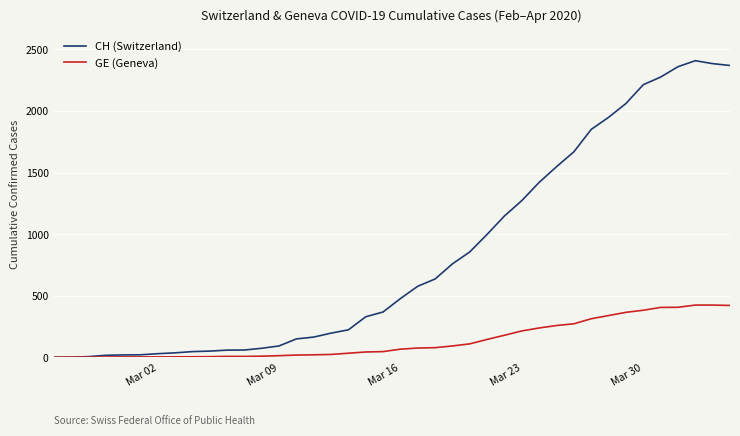

Which series has the largest range (max minus min)?

CH (Switzerland)